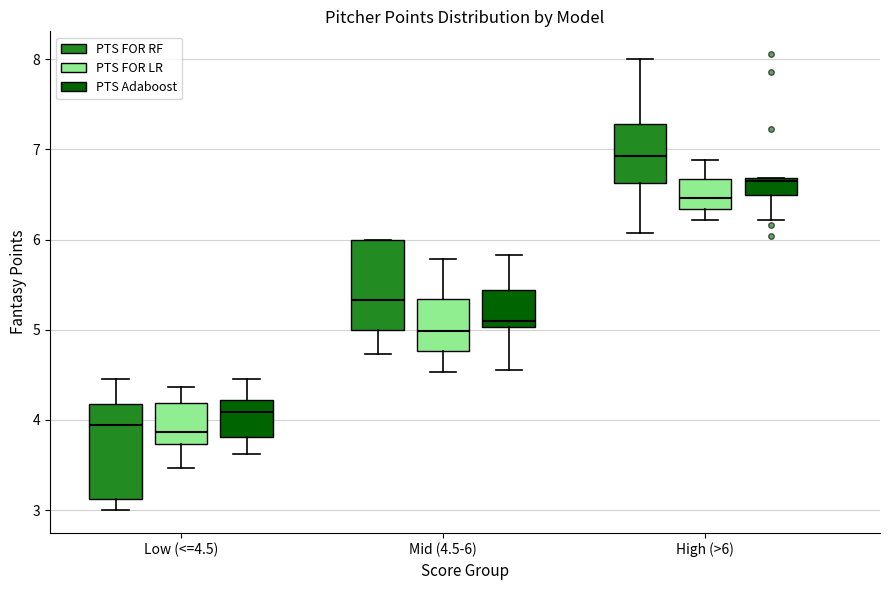

Reading left to right, transcribe this box plot: for each box, give where its median line is, the range the box spans, and where its two whiskers end, as read against the y-axis. The values are not printed on the chart, so give them approximately, as read against the axis.

Low (<=4.5) (PTS FOR RF): median 3.9, box 3.1 to 4.2, whiskers 3.0 to 4.5
Low (<=4.5) (PTS FOR LR): median 3.9, box 3.7 to 4.2, whiskers 3.5 to 4.4
Low (<=4.5) (PTS Adaboost): median 4.1, box 3.8 to 4.2, whiskers 3.6 to 4.5
Mid (4.5-6) (PTS FOR RF): median 5.3, box 5.0 to 6.0, whiskers 4.7 to 6.0
Mid (4.5-6) (PTS FOR LR): median 5.0, box 4.8 to 5.3, whiskers 4.5 to 5.8
Mid (4.5-6) (PTS Adaboost): median 5.1, box 5.0 to 5.4, whiskers 4.6 to 5.8
High (>6) (PTS FOR RF): median 6.9, box 6.6 to 7.3, whiskers 6.1 to 8.0
High (>6) (PTS FOR LR): median 6.5, box 6.3 to 6.7, whiskers 6.2 to 6.9
High (>6) (PTS Adaboost): median 6.7, box 6.5 to 6.7, whiskers 6.2 to 6.7